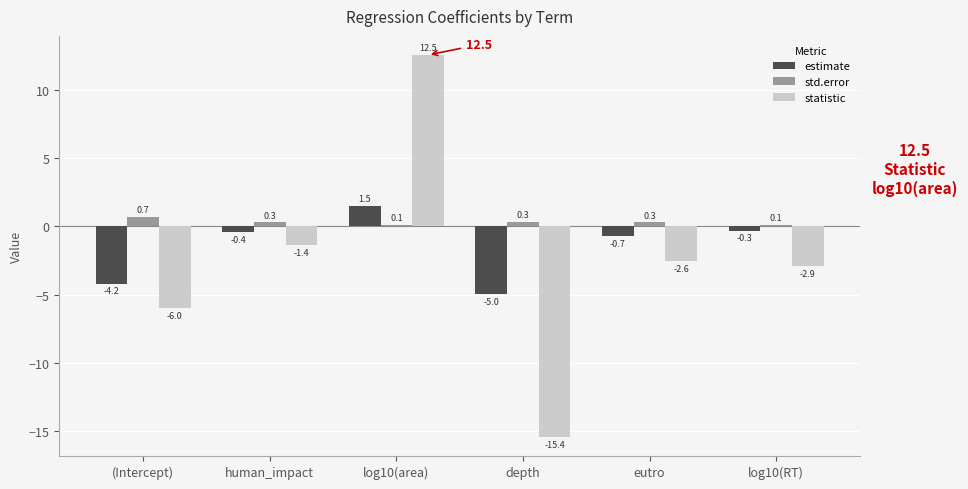

Which series has the largest range (max minus min)?

statistic